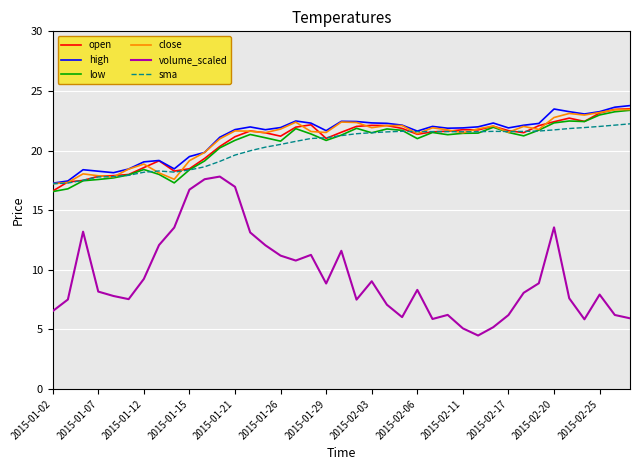

Which series has the largest range (max minus min)?

volume_scaled